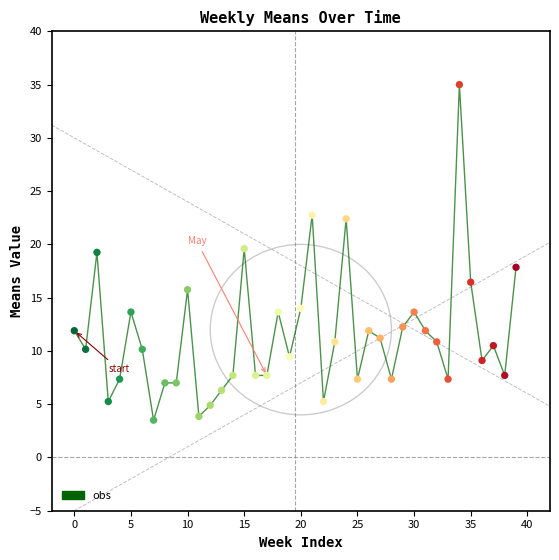

What is the difference between the maximum and minimum values?

31.5